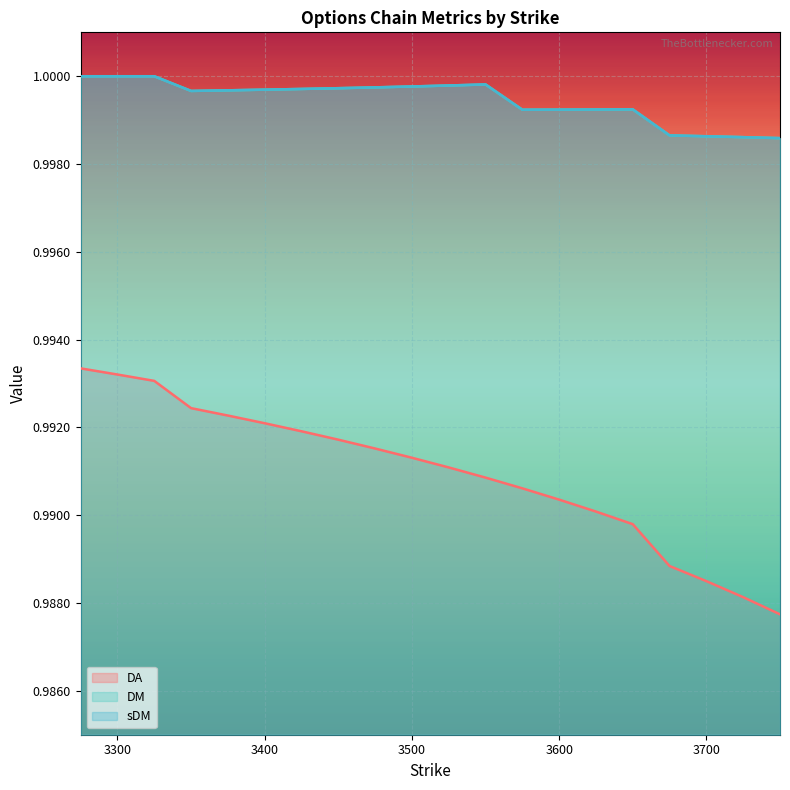

Does the chart display data point markers on the line(s)?

No